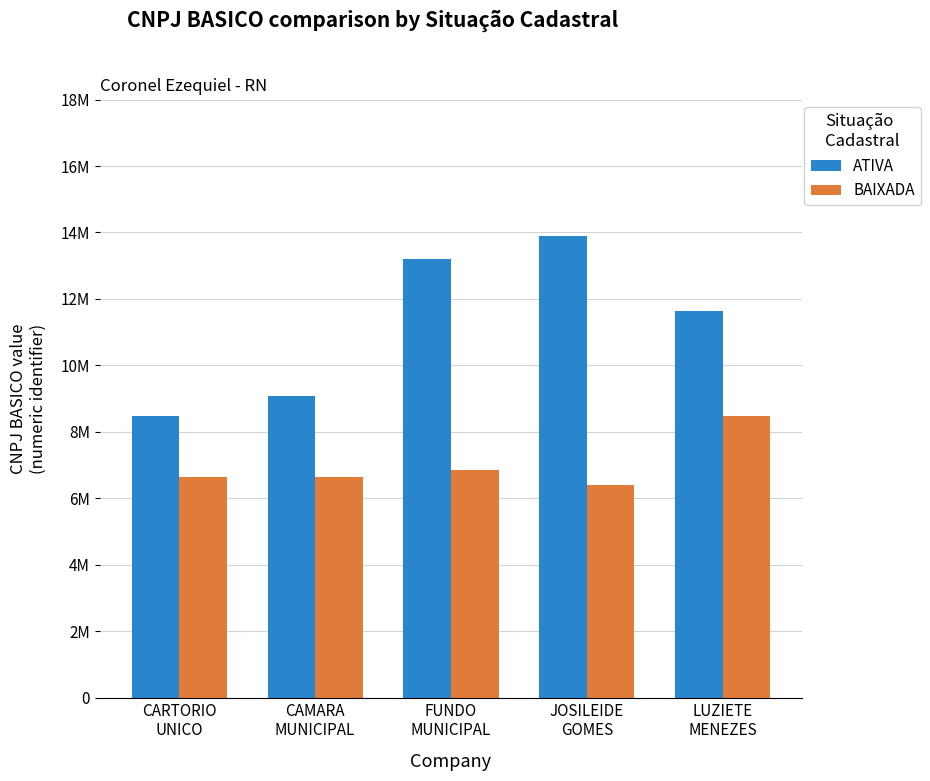

Which has a higher value, CARTORIO
UNICO or CAMARA
MUNICIPAL?

CAMARA
MUNICIPAL